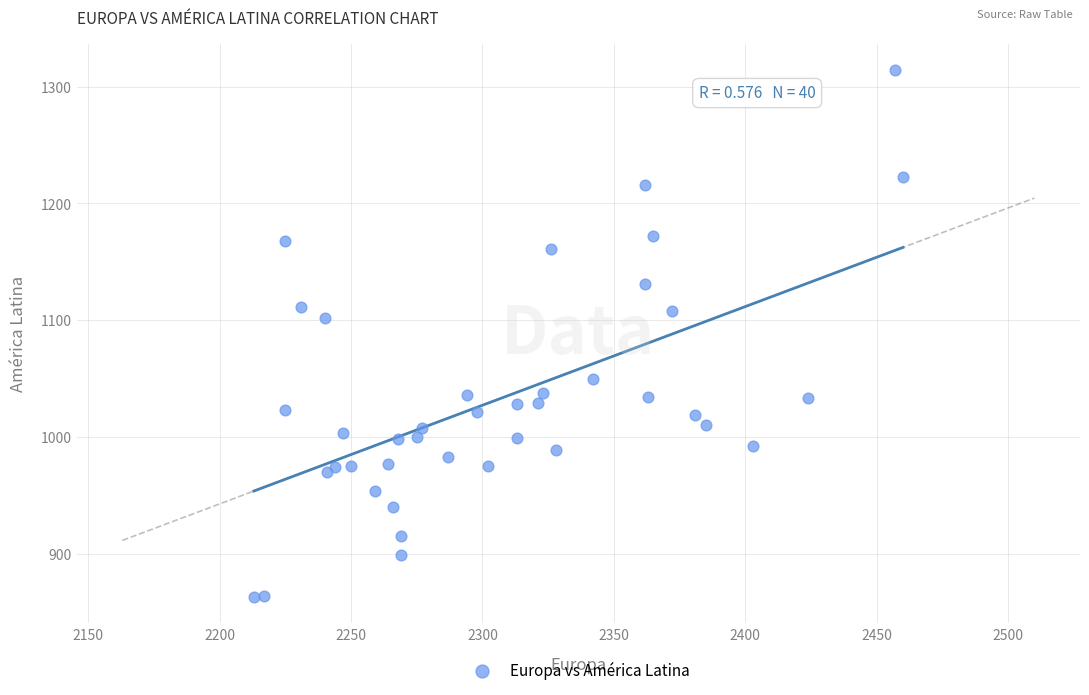

What Y value in the scatter plot is closest to 1088?

1102